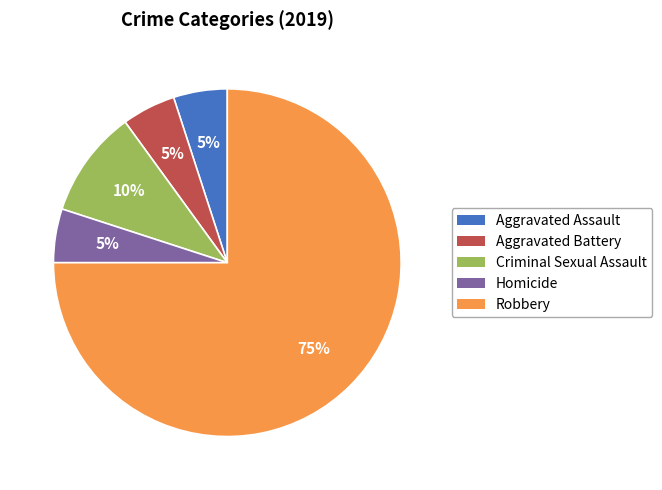

Count the number of slices in the pie.

5